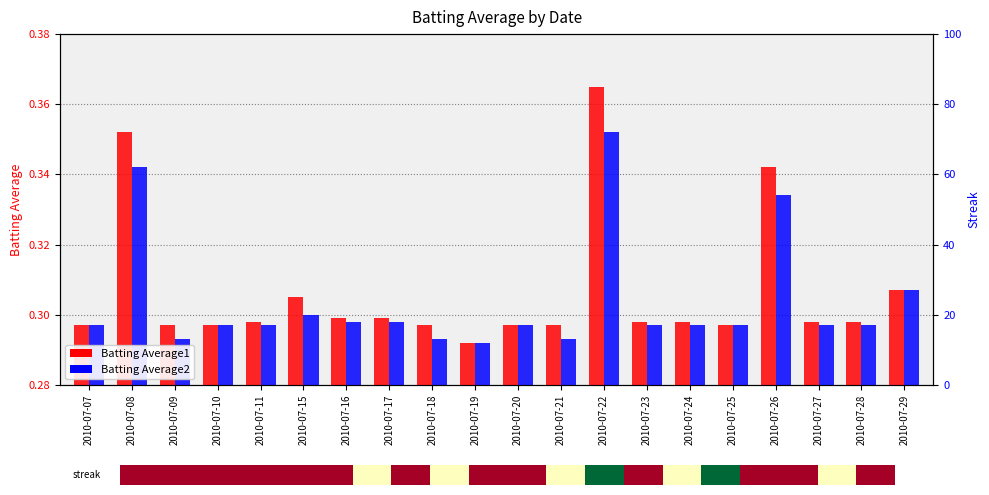

At which category is the sum across all series the highest?

2010-07-22